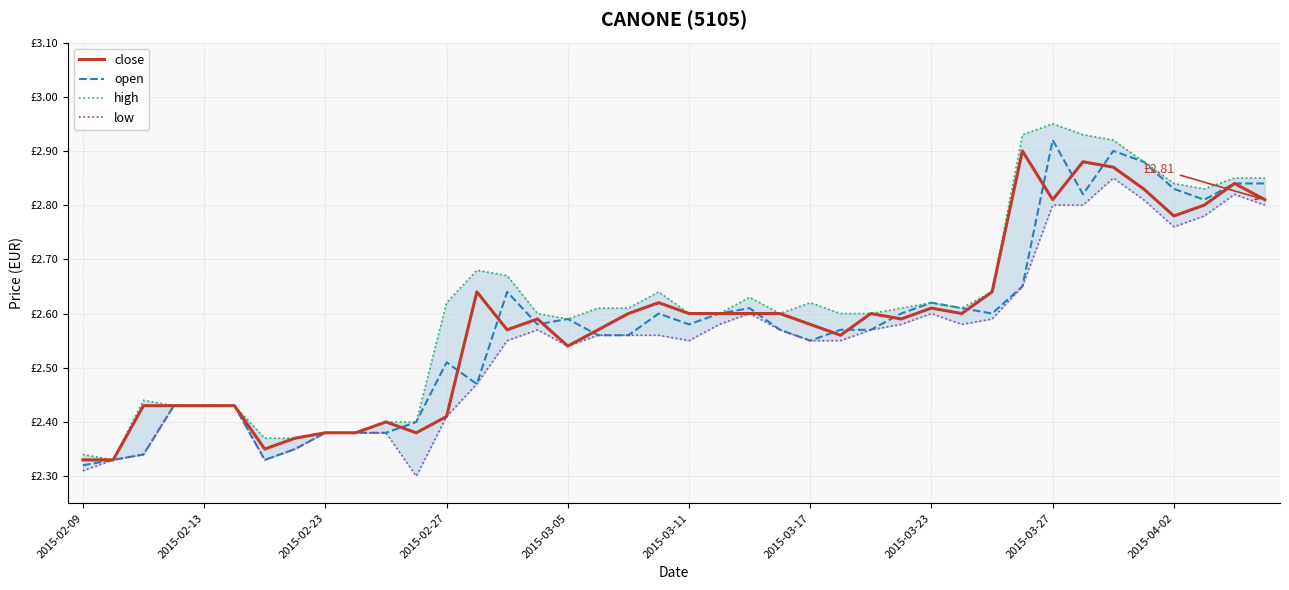

What are all the series names shown in the legend?

close, open, high, low